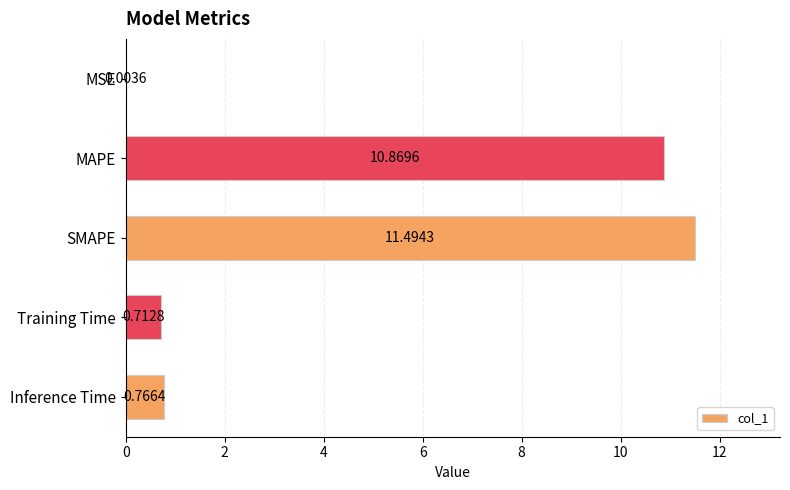

What is the sum of all values?

23.8